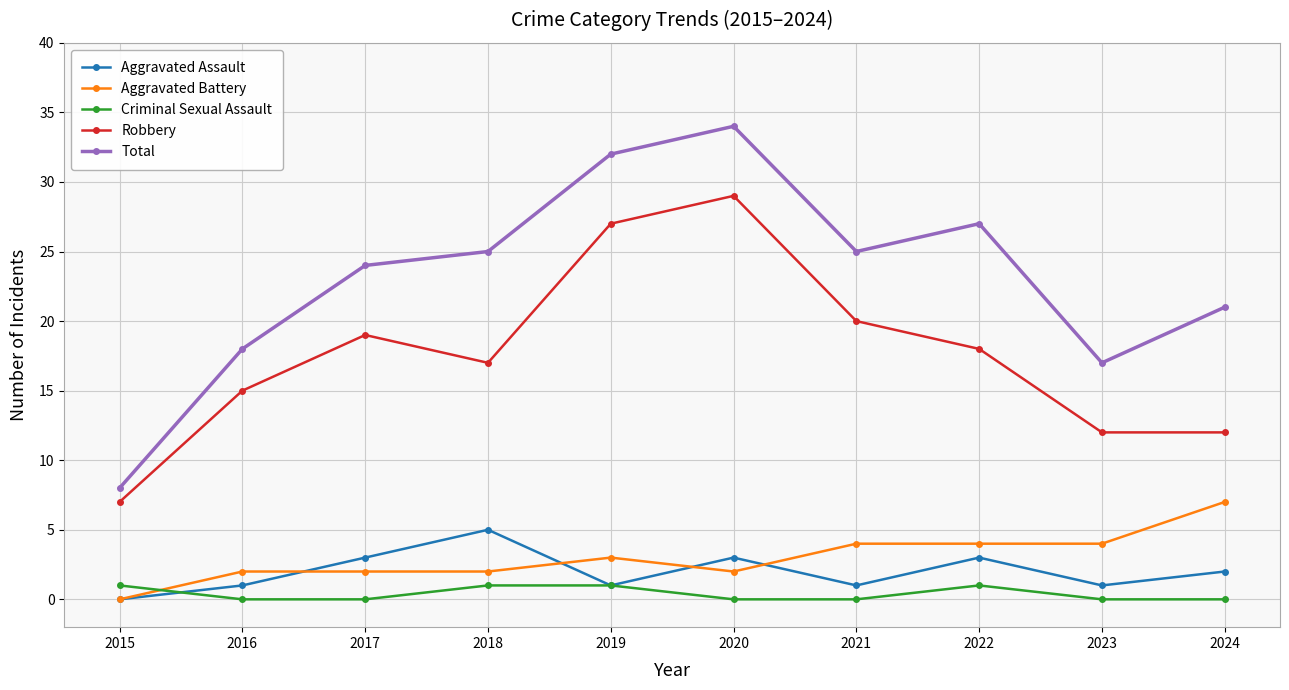

At how many categories does at least one series exceed 6?

10